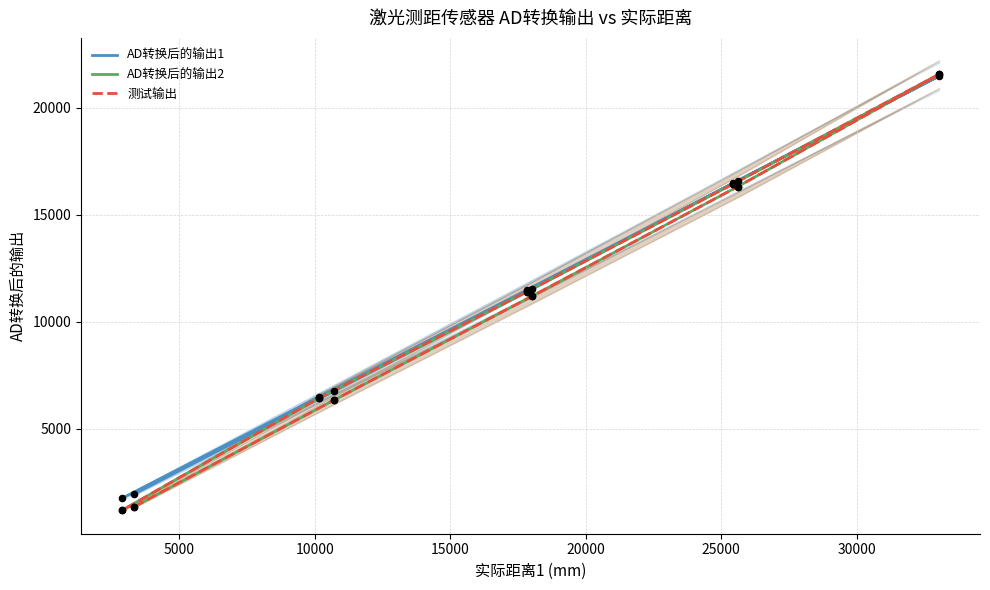

Which series contains the lowest Y value?

AD转换后的输出2